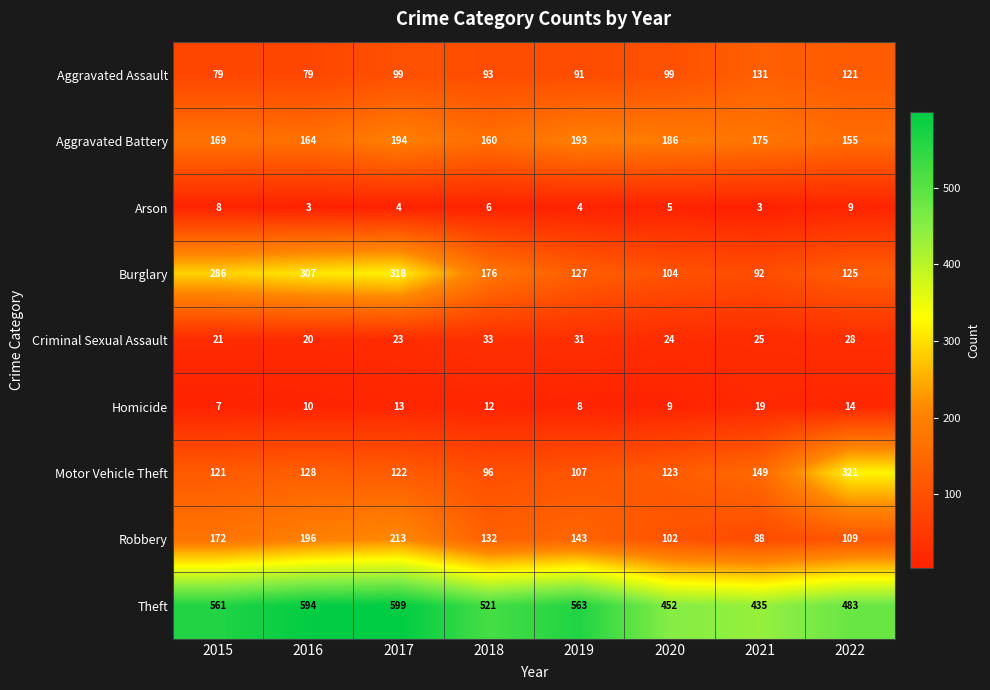

Which series changed the most between 2018 and 2021?

Theft